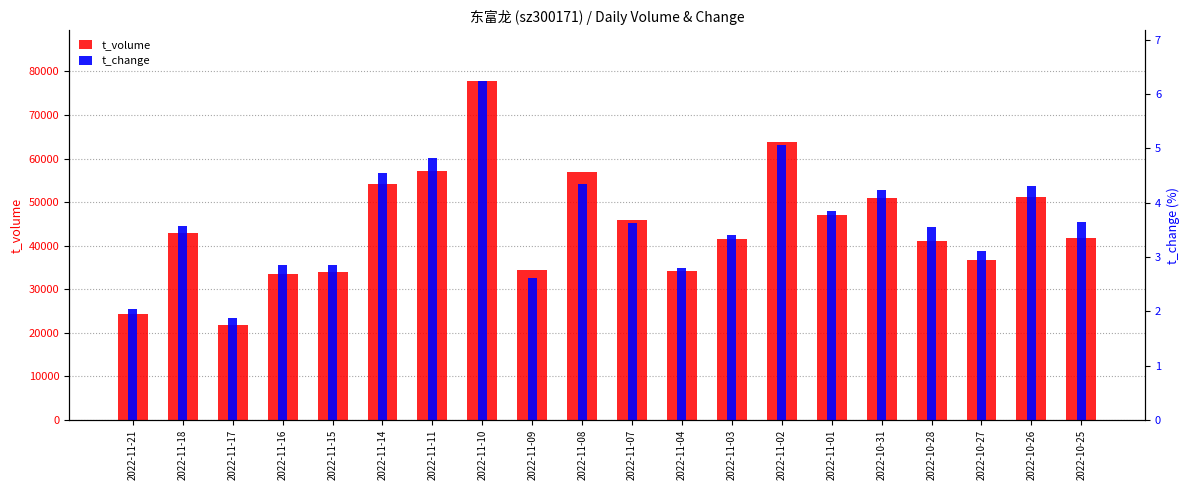

Rank the series at 2022-11-09 from highest to lowest value.

t_volume, t_change